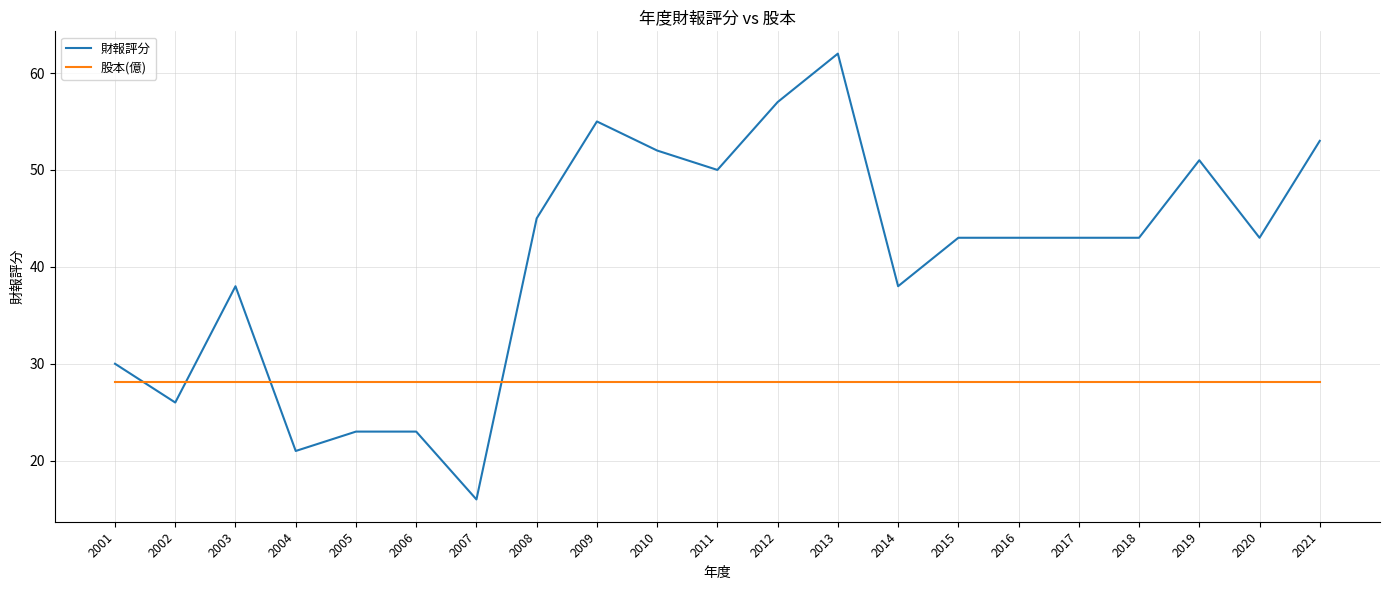

Is it true that 股本(億) equals 28.1 at 2002?

True